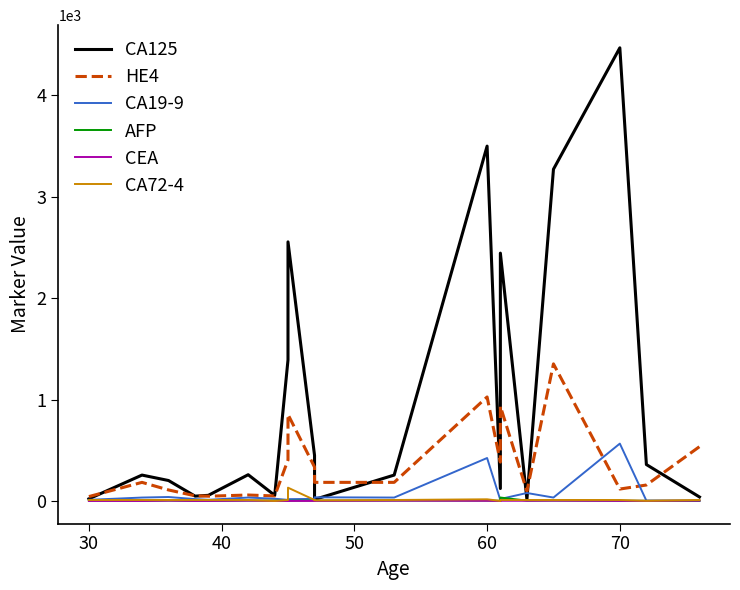

True or false: HE4 has a value of 109.9 at 13.

False